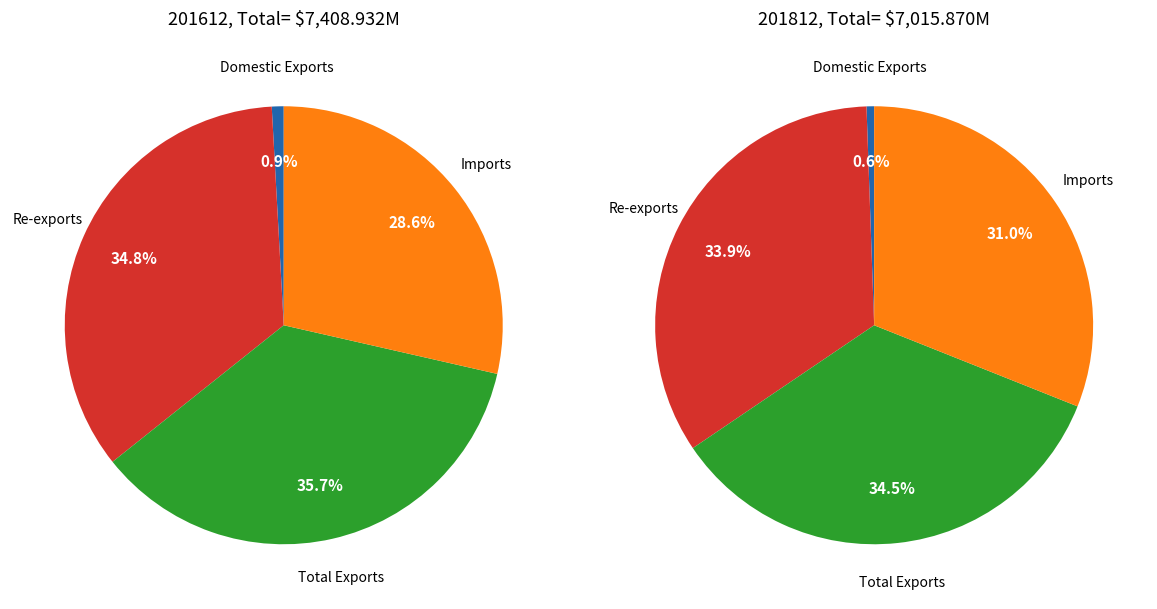

Rank the categories by value from highest to lowest.

Total Exports, Re-exports, Imports, Domestic Exports